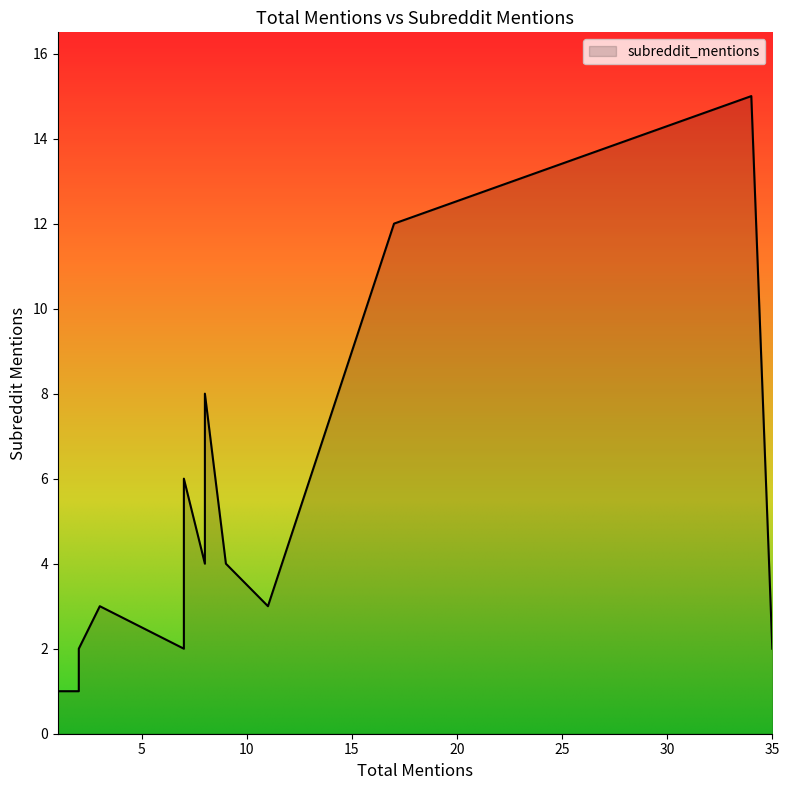

What is the label of the 13th point from the left?

2